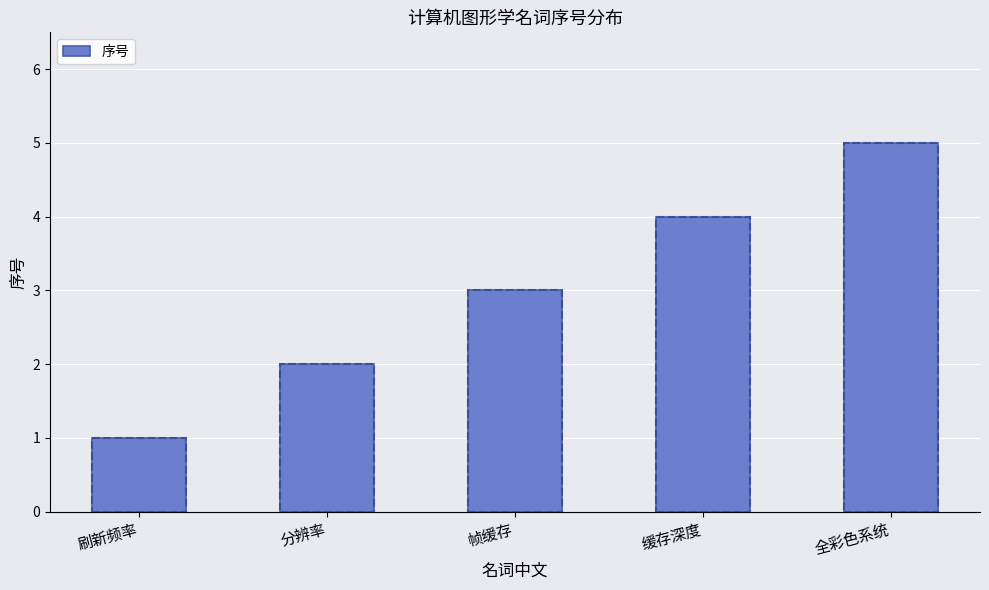

What is the difference between the maximum and minimum values?

4